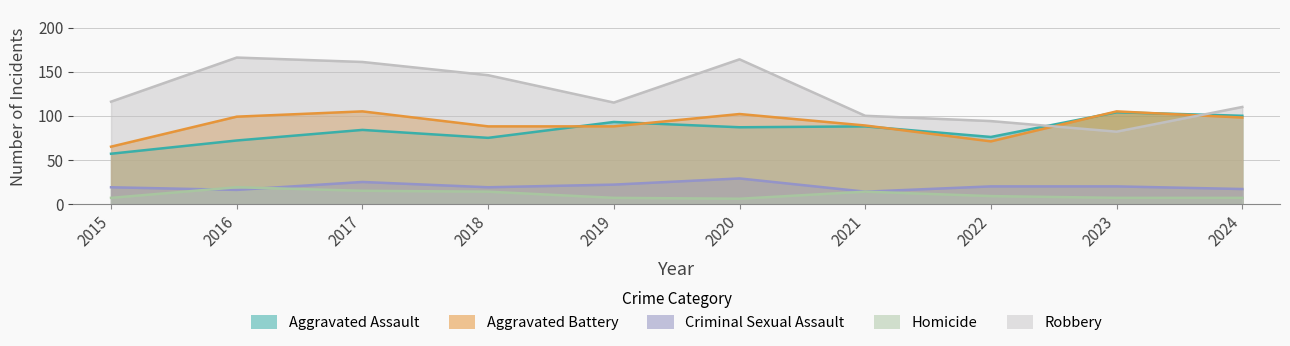

What is the maximum value shown in the chart?

166